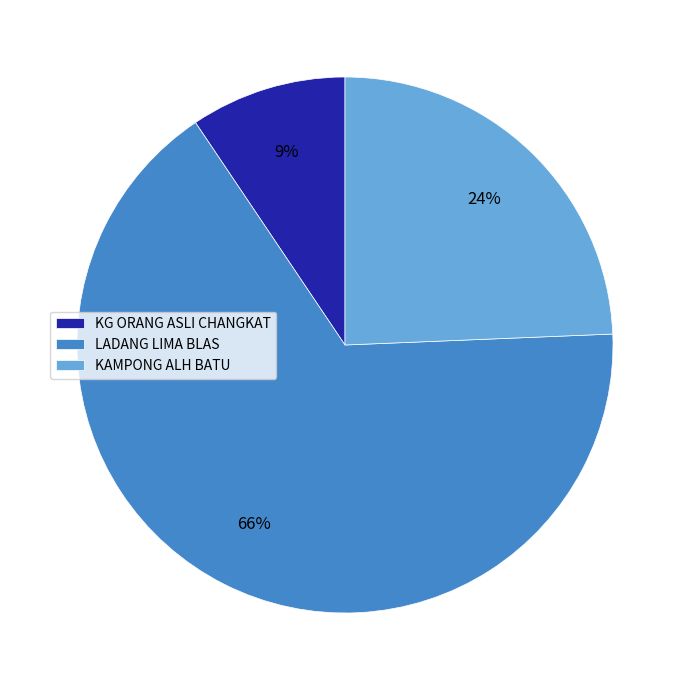

Do KAMPONG ALH BATU and KG ORANG ASLI CHANGKAT together represent more than half of the pie?

No